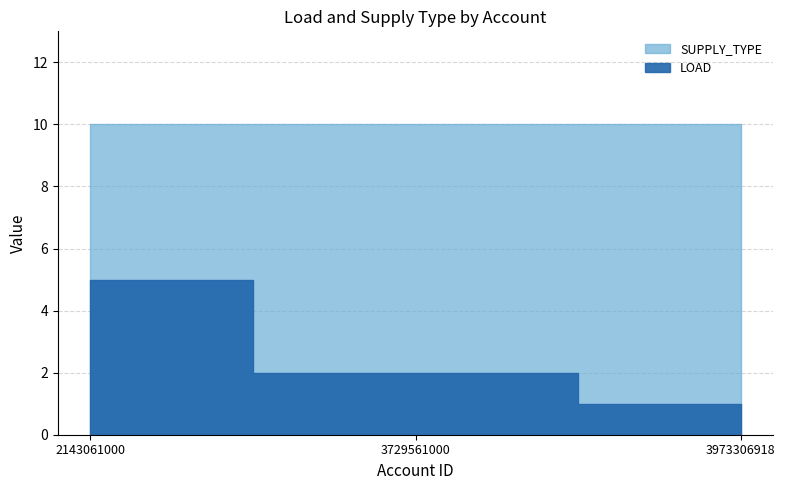

At which category is the sum across all series the highest?

2143061000